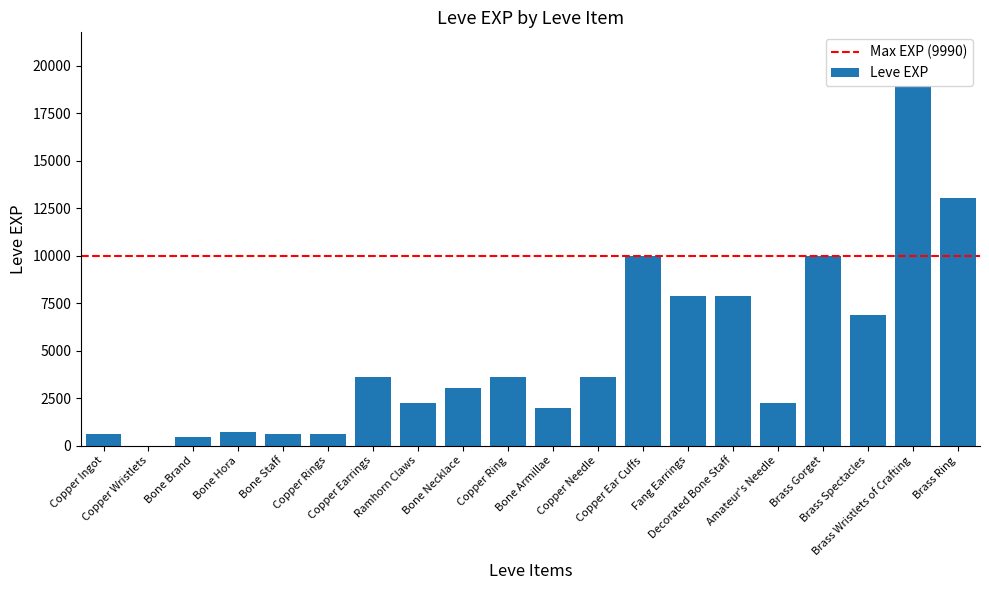

What is the sum of all values?

97911